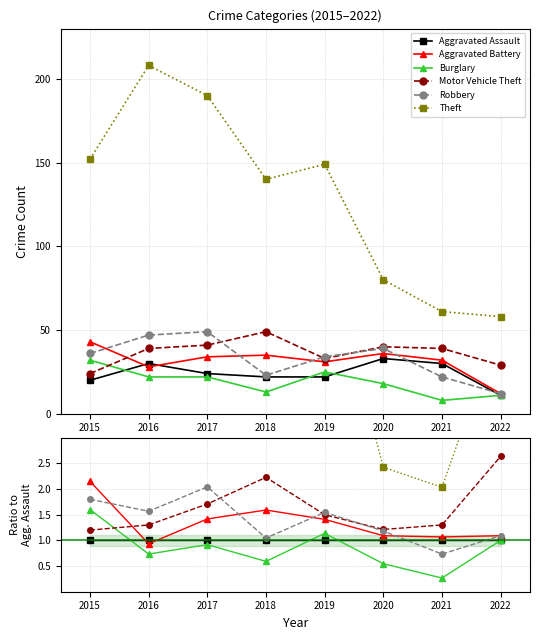

At which label does Theft first exceed 6?

2015